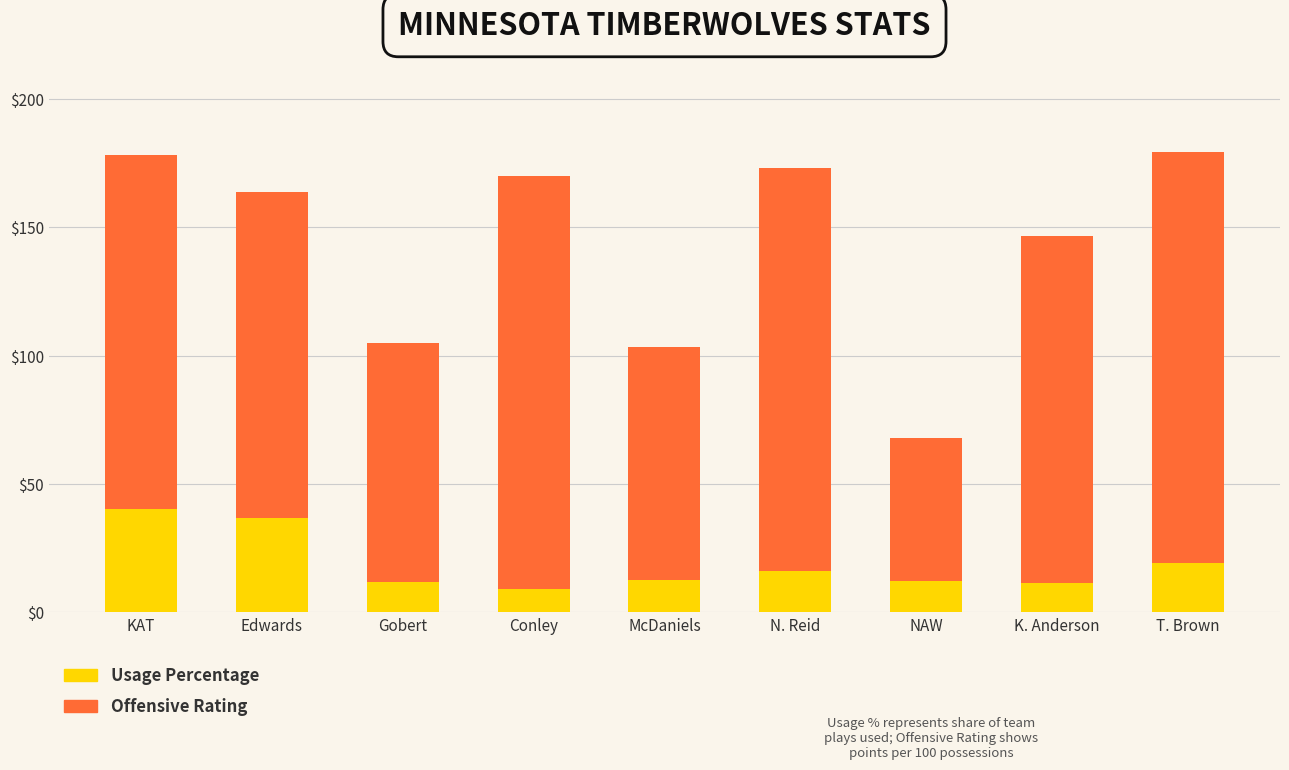

How many bars are there in total?

9